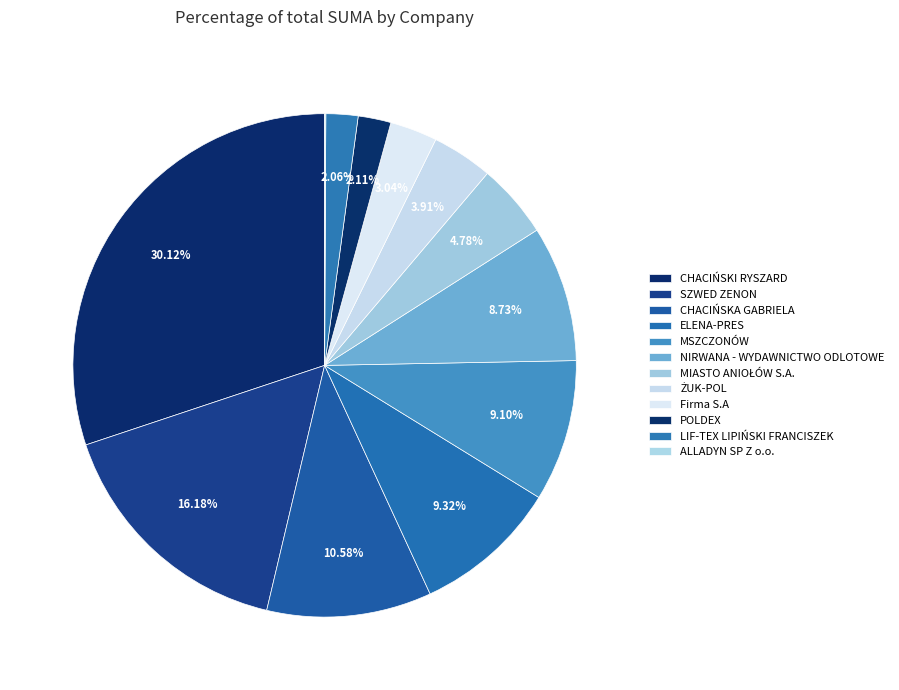

Is there any slice that represents more than half of the pie?

No